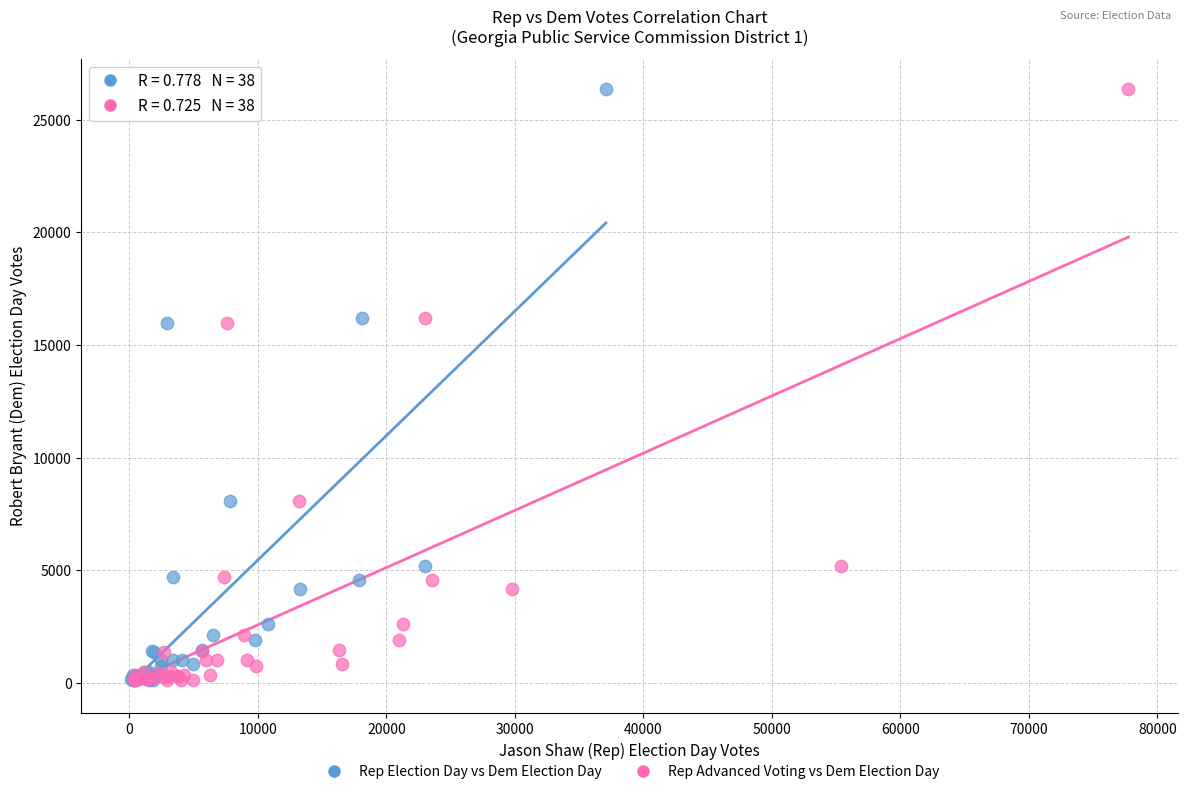

What are all the series names shown in the legend?

Rep Election Day vs Dem Election Day, Rep Advanced Voting vs Dem Election Day